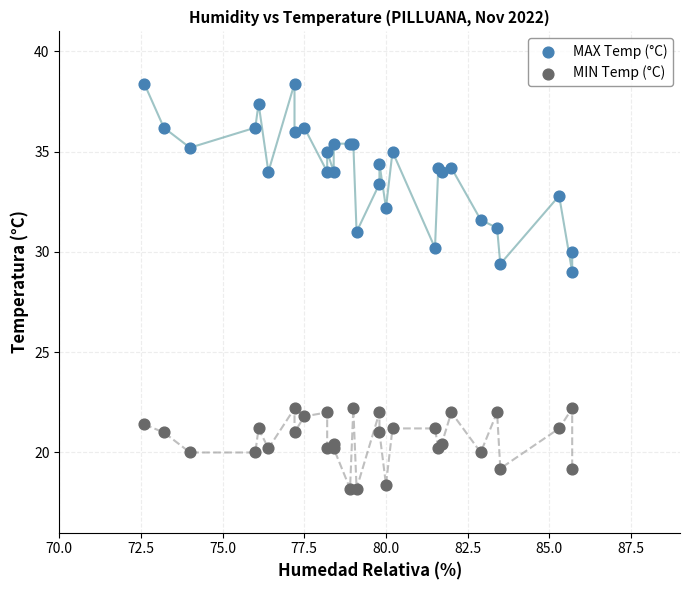

Which series reaches the maximum Y coordinate?

MAX Temp (°C)